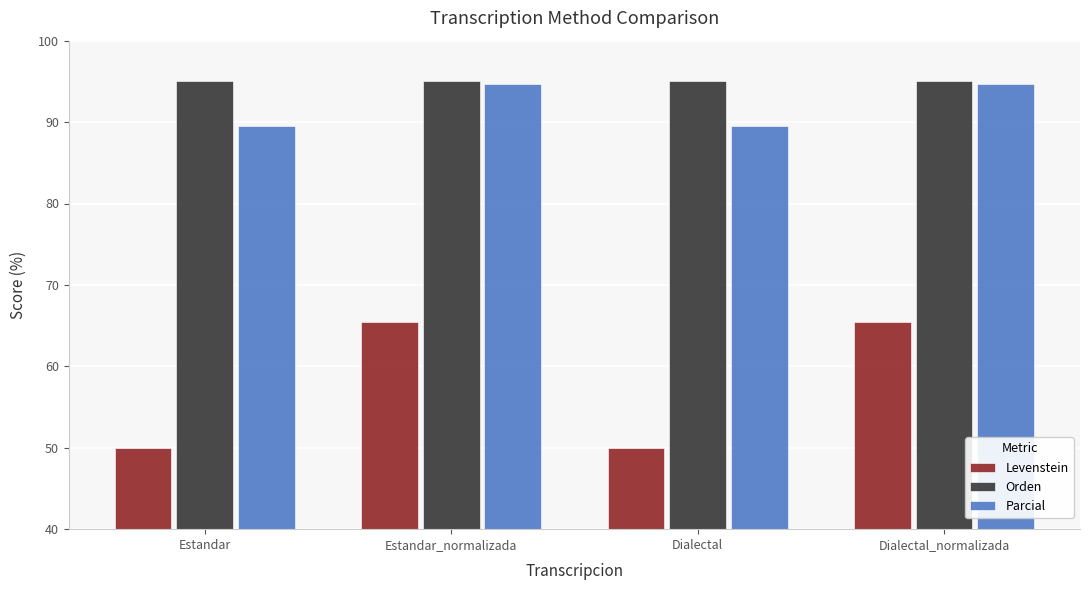

The value of Orden at Estandar is 163.2. True or false?

False